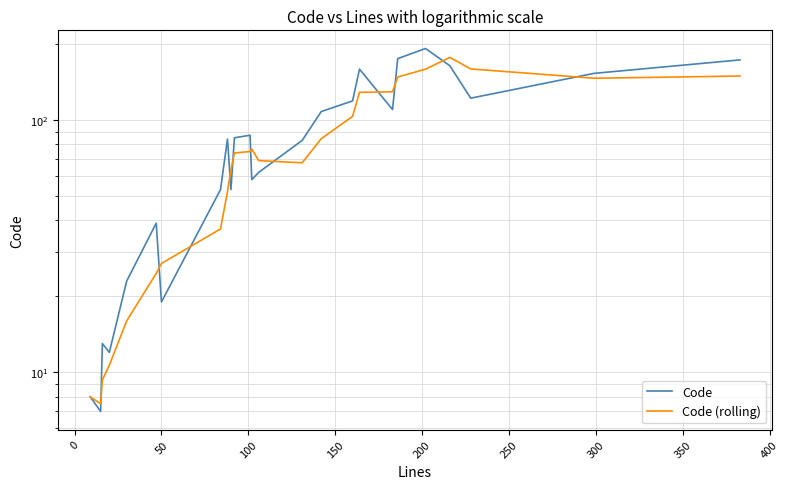

Does the chart have visible grid lines?

Yes